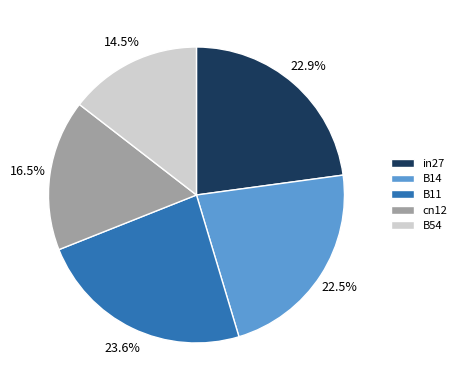

How many slices are in this pie chart?

5